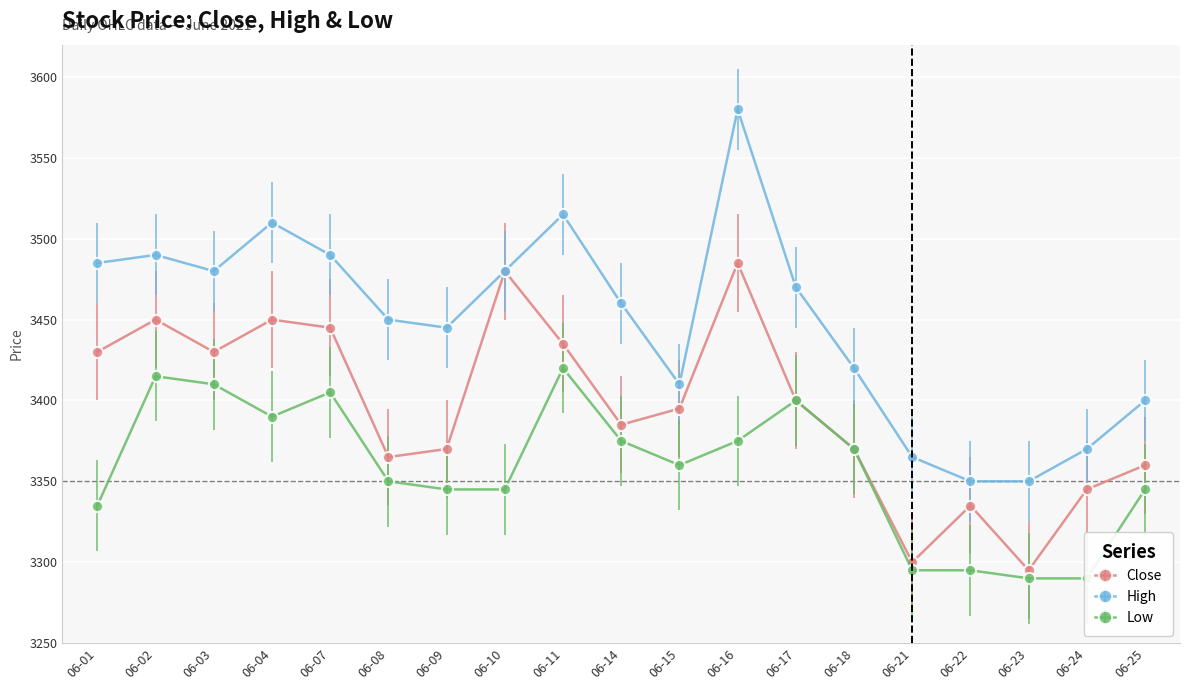

What is the value of the Close point at the 15th from the left?

3300